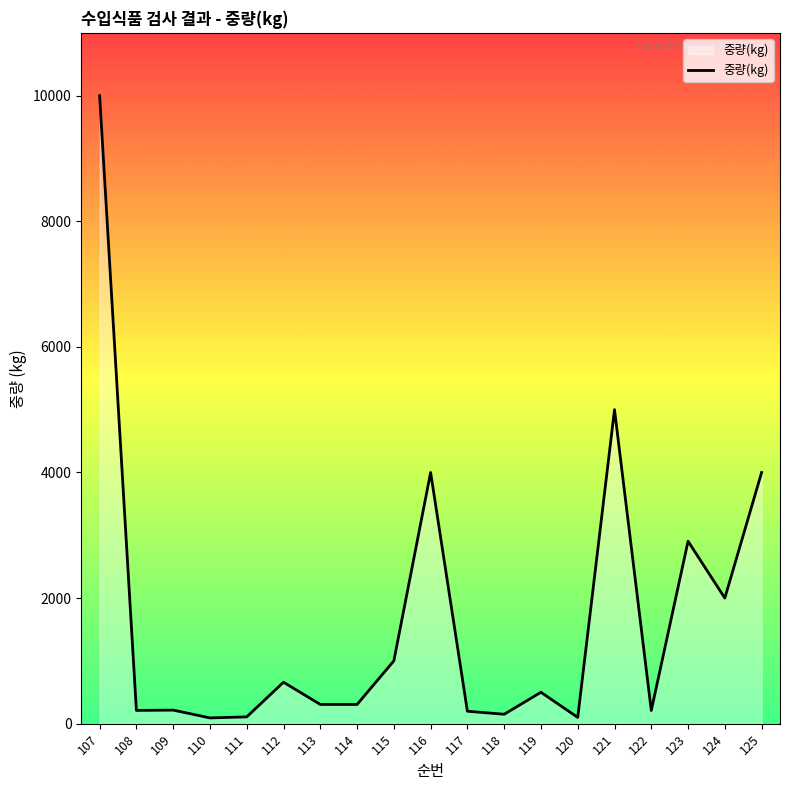

What is the difference between the maximum and minimum values?

9908